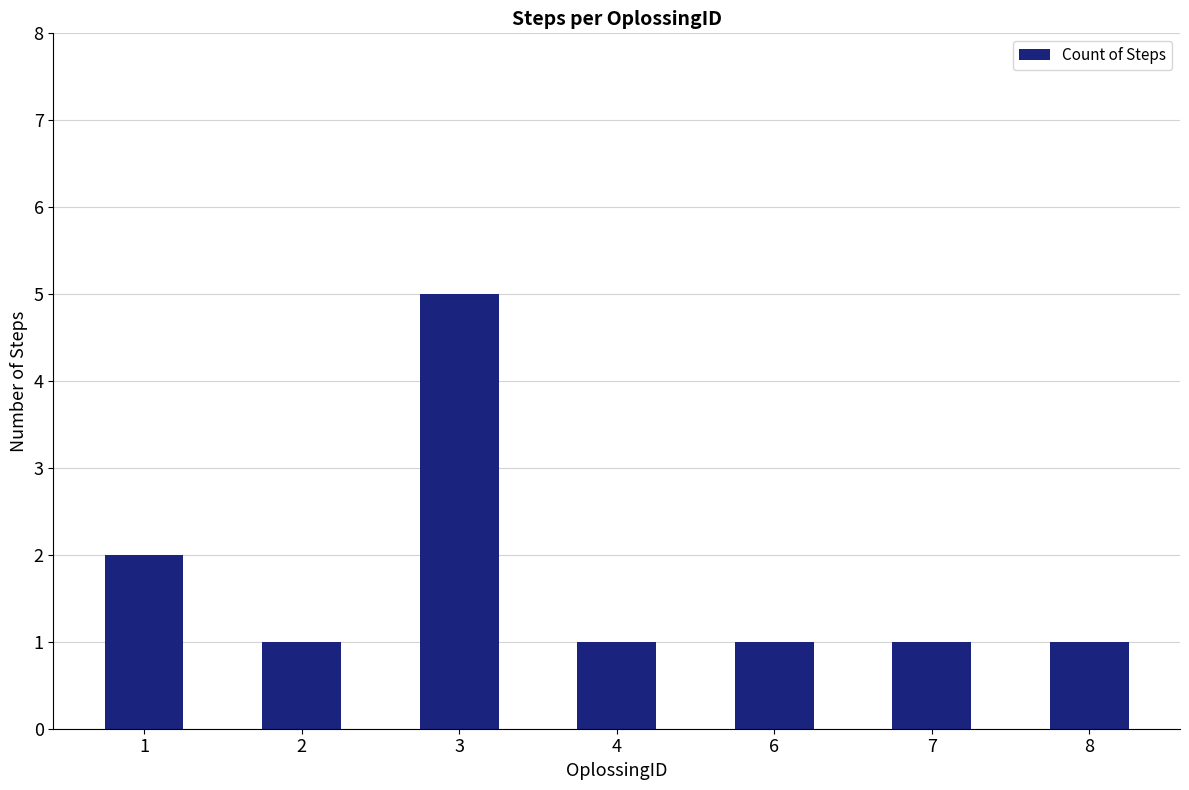

What is the value of the 3rd bar from the left?

5